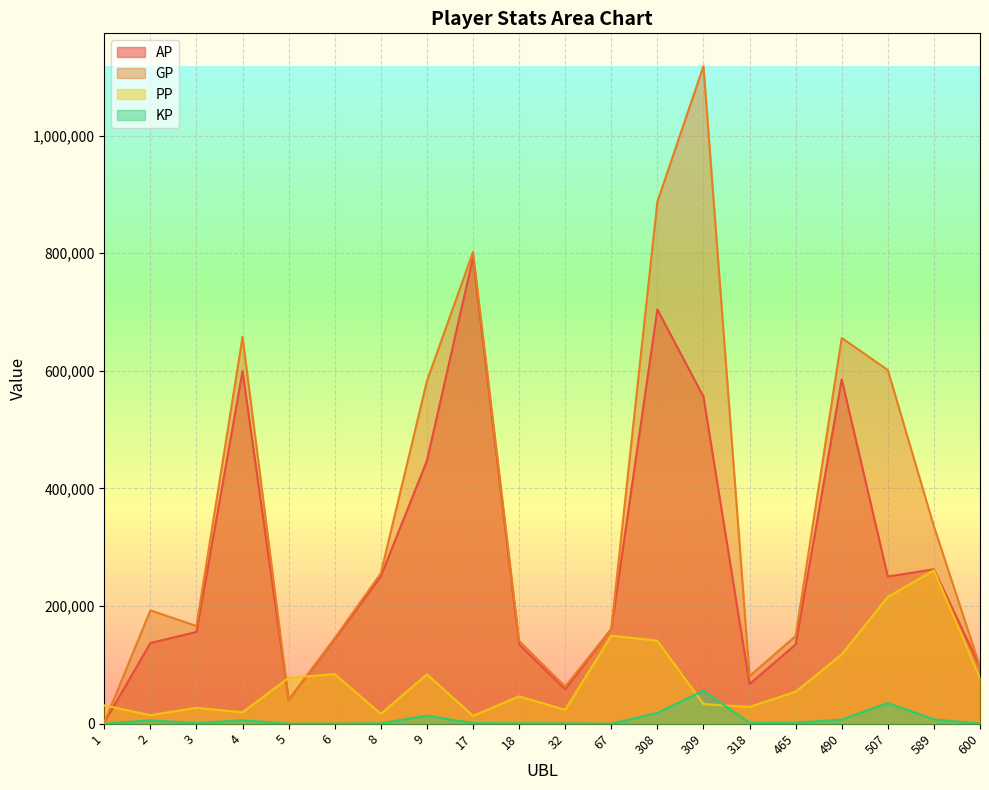

True or false: GP and KP intersect in this chart.

False